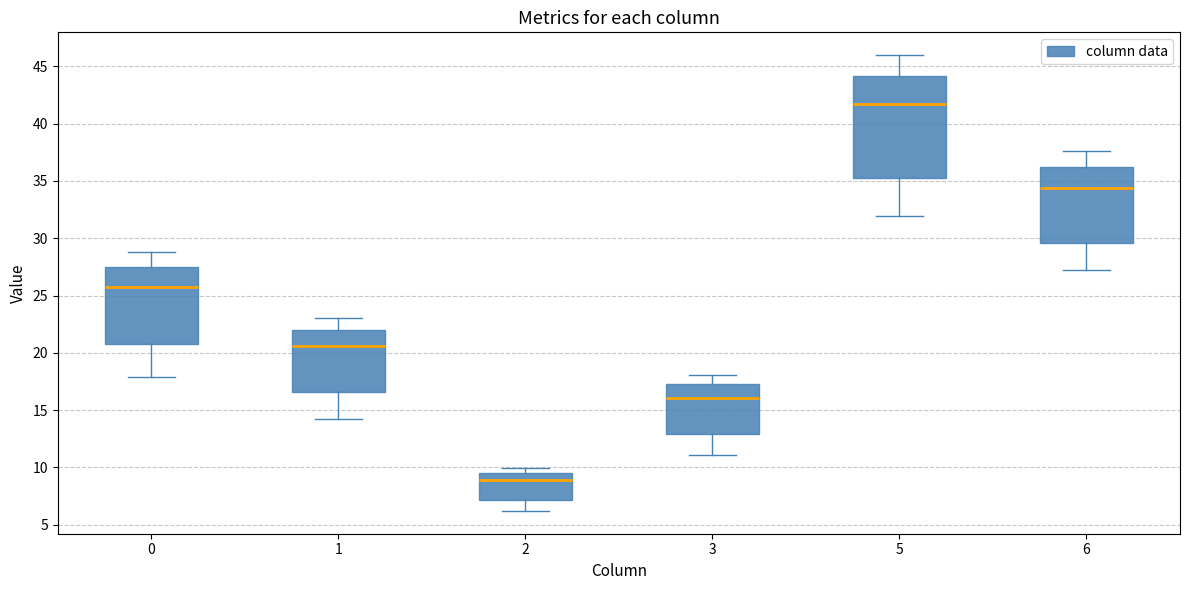

Reading left to right, transcribe this box plot: for each box, give where its median line is, the range the box spans, and where its two whiskers end, as read against the y-axis. The values are not printed on the chart, so give them approximately, as read against the axis.

0: median 25.5, box 21.0 to 27.5, whiskers 18.0 to 29.0
1: median 20.5, box 16.5 to 22.0, whiskers 14.0 to 23.0
2: median 9.0, box 7.0 to 9.5, whiskers 6.0 to 10.0
3: median 16.0, box 13.0 to 17.0, whiskers 11.0 to 18.0
5: median 41.5, box 35.5 to 44.0, whiskers 32.0 to 46.0
6: median 34.5, box 29.5 to 36.0, whiskers 27.0 to 37.5